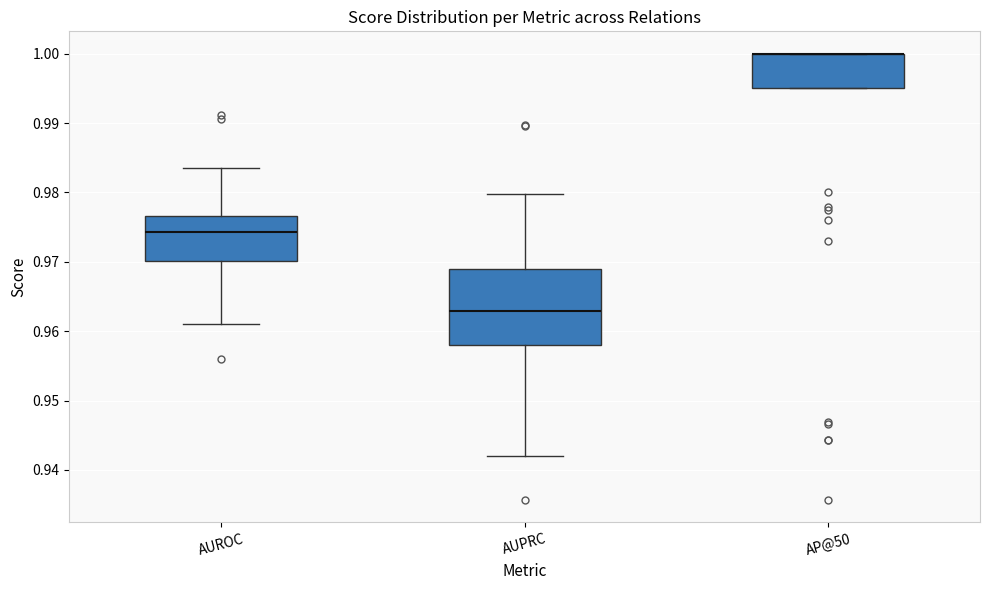

Reading left to right, read every box against the y-axis: the position of its median line, the range the box covers, and the ends of its whiskers. The values are not printed on the chart, so give them approximately, as read against the axis.

AUROC: median 0.974, box 0.970 to 0.977, whiskers 0.961 to 0.983
AUPRC: median 0.963, box 0.958 to 0.969, whiskers 0.942 to 0.980
AP@50: median 1.000 (drawn on the box's upper edge), box 0.995 to 1.000, whiskers 0.995 to 1.000